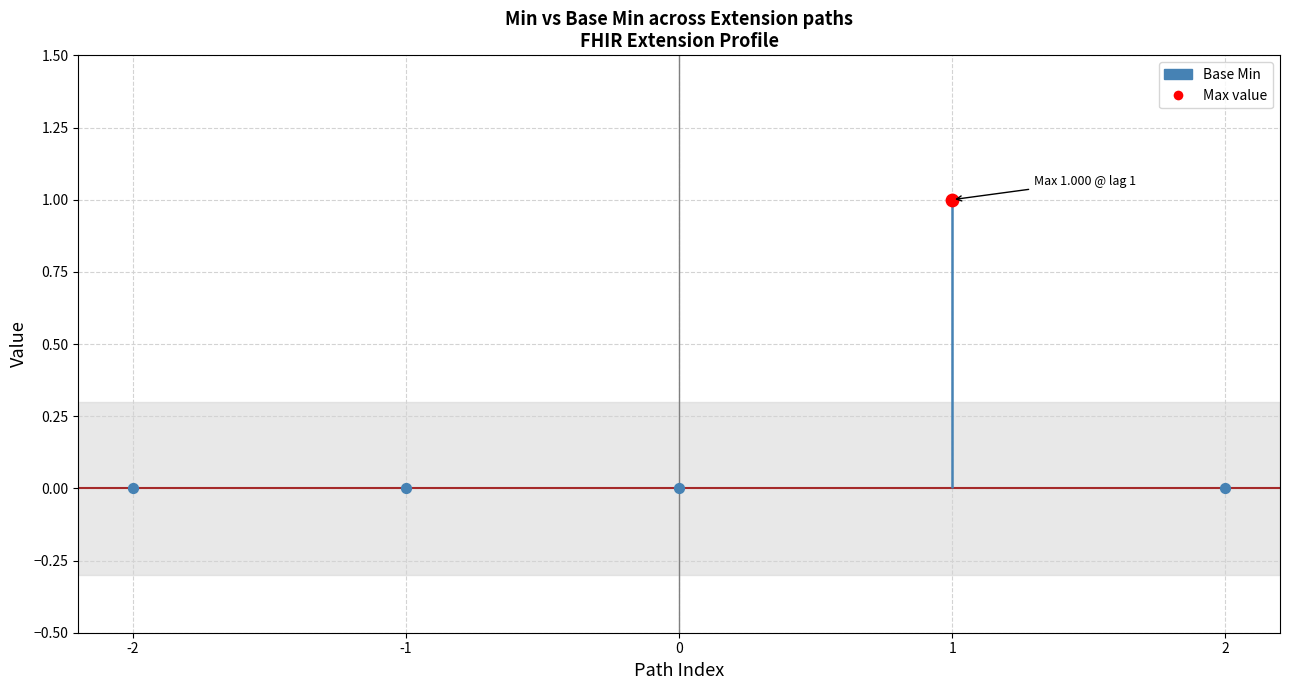

Is the value of Base Min at Extension.url greater than the value of Min at Extension.extension?

Yes